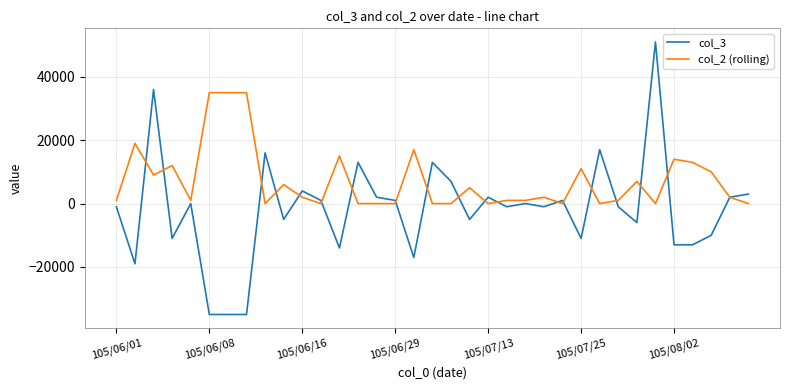

Which series has the widest spread of values?

col_3